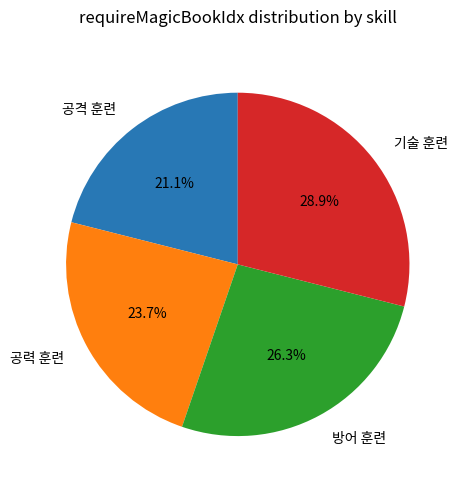

Is 기술 훈련 the majority of the pie?

No